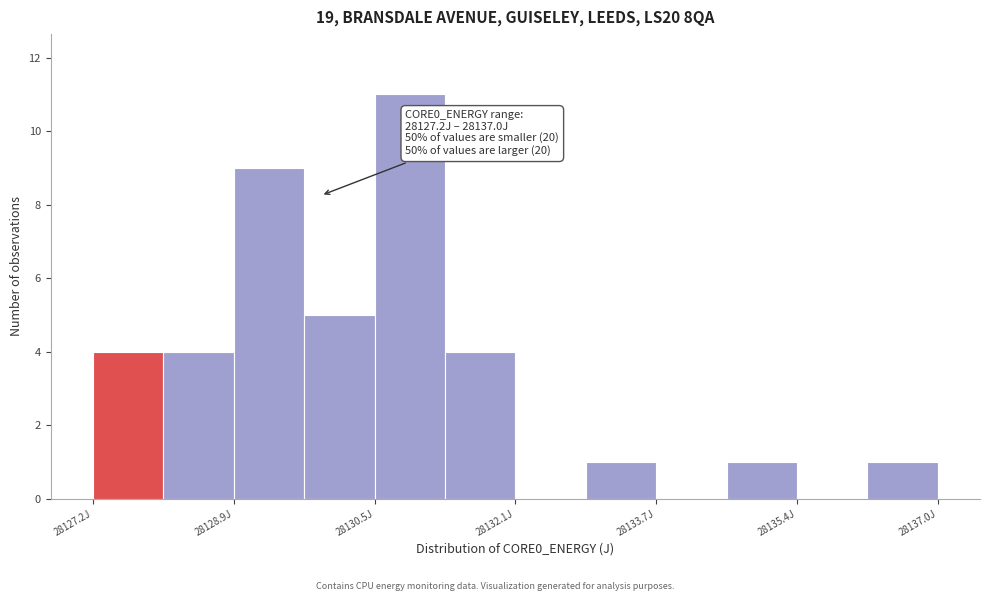

Over which range of the x-axis is the bar tallest?

28130.4 to 28131.4